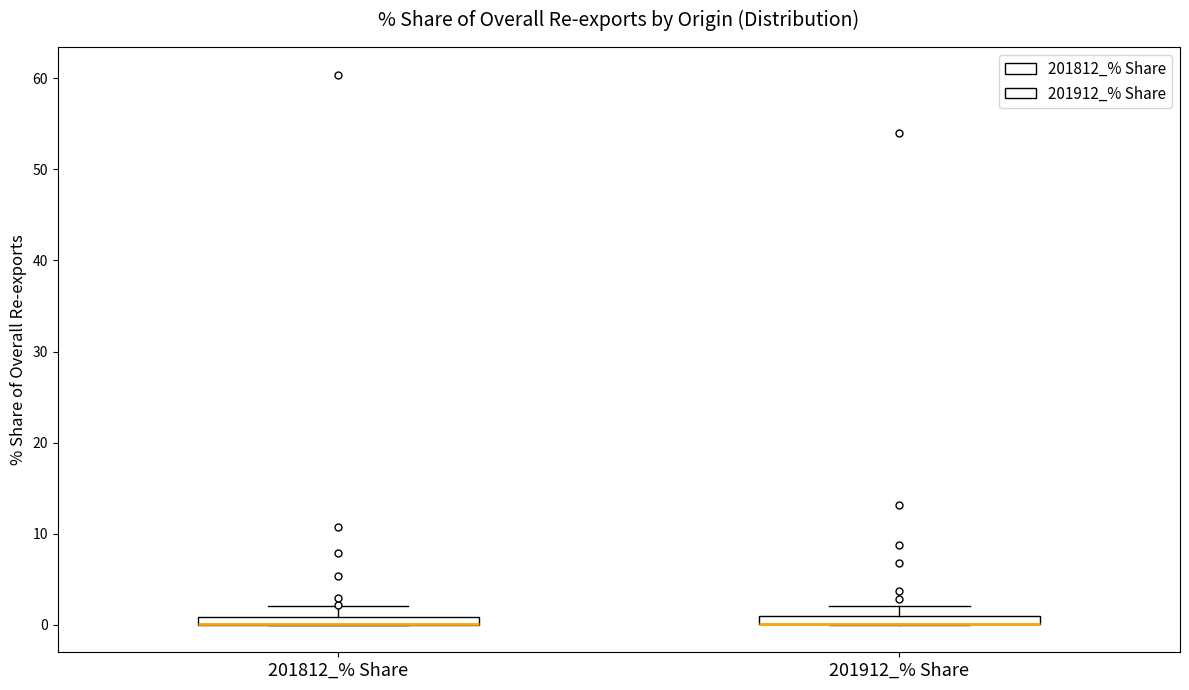

Where is the lower edge of the box for 201812_% Share on the y-axis? The values are not printed on the chart, so give them approximately, as read against the axis.

0